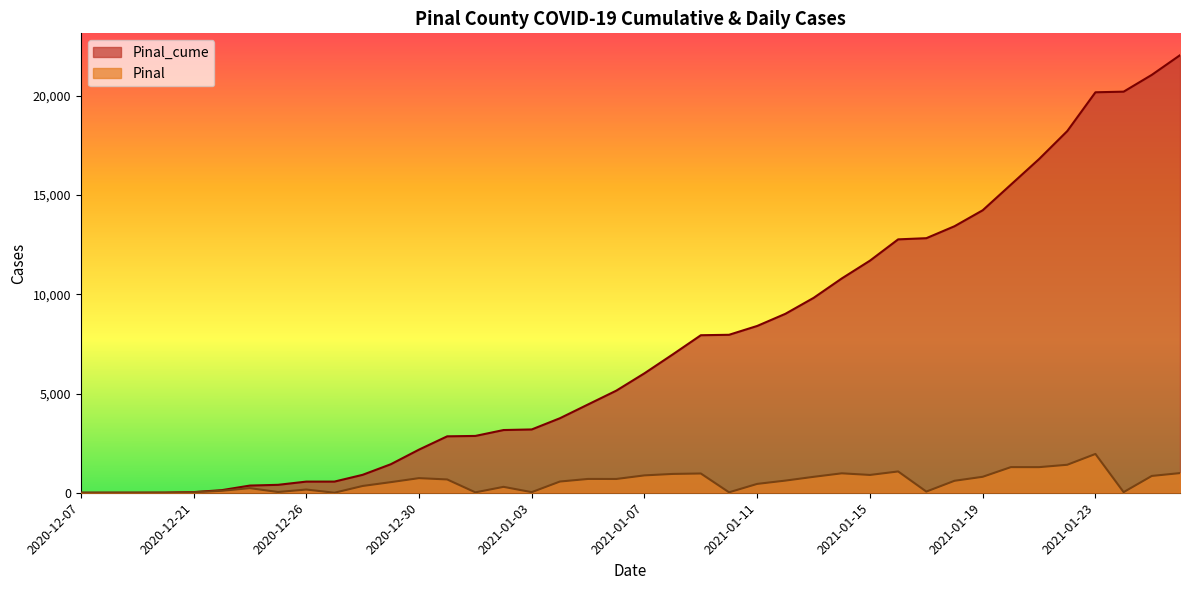

Which series has the widest spread of values?

Pinal_cume